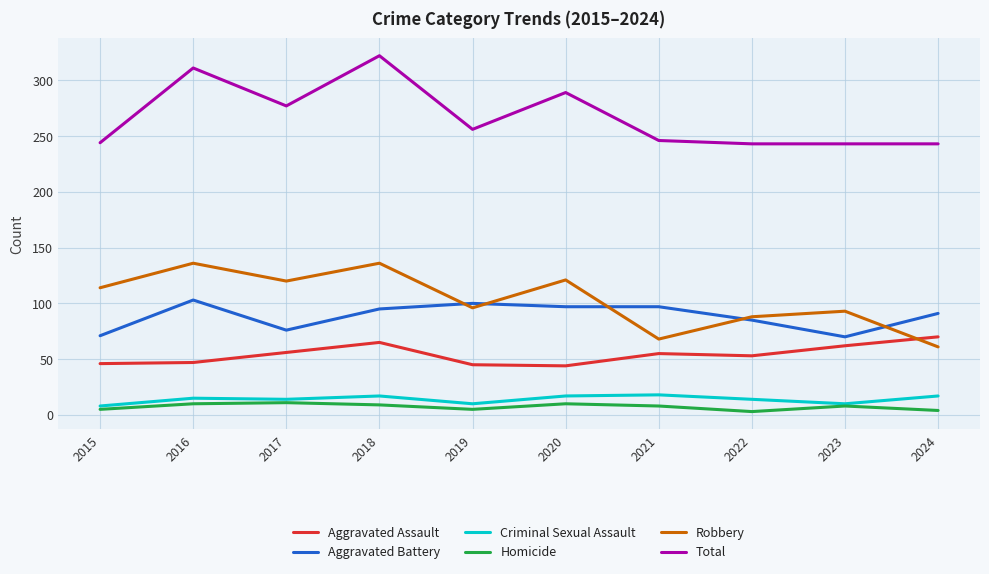

What are all the series names shown in the legend?

Aggravated Assault, Aggravated Battery, Criminal Sexual Assault, Homicide, Robbery, Total